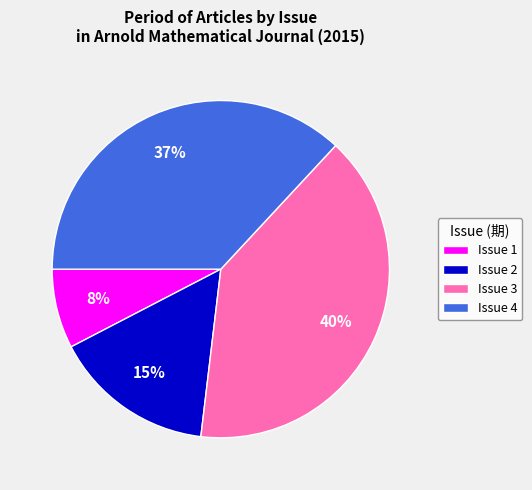

True or false: Issue 2 accounts for 22% of the total.

False